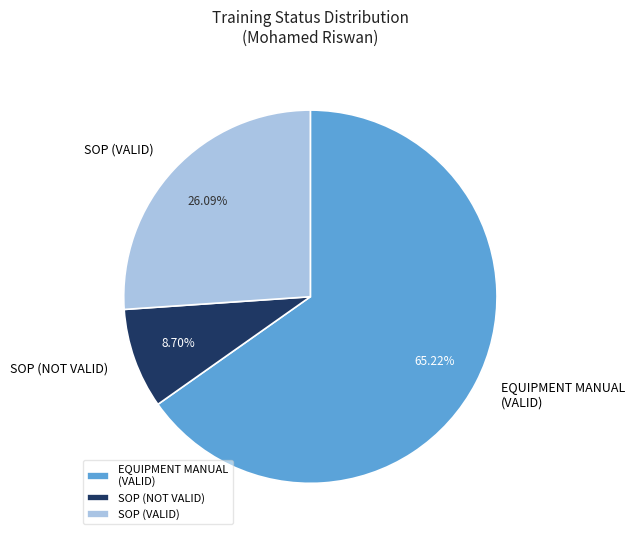

Rank the categories by value from highest to lowest.

EQUIPMENT MANUAL (VALID), SOP (VALID), SOP (NOT VALID)